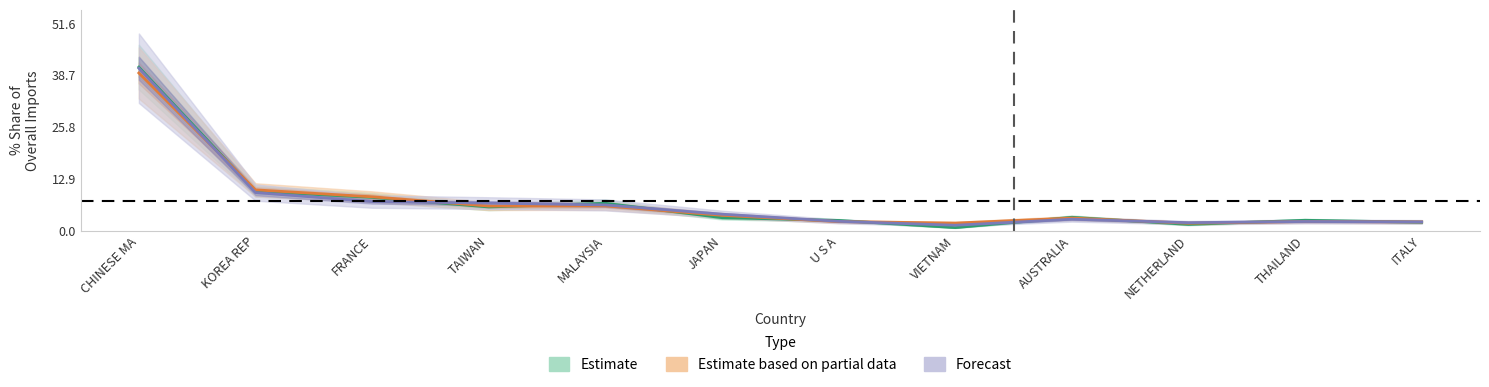

Is it true that 201712_% Share equals 4.6 at MALAYSIA?

False